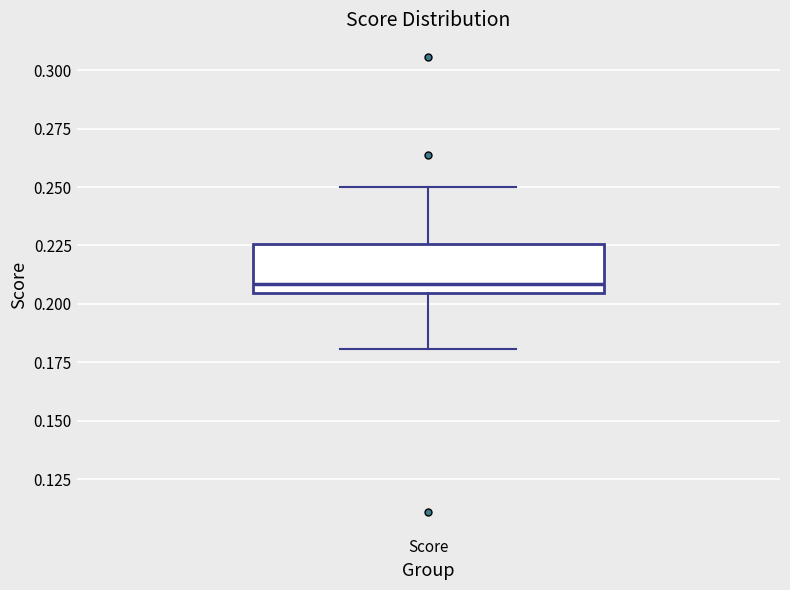

Transcribe this box plot: give where the median line is, the range the box spans, and where the two whiskers end, as read against the y-axis. The values are not printed on the chart, so give them approximately, as read against the axis.

median 0.210, box 0.205 to 0.225, whiskers 0.180 to 0.250